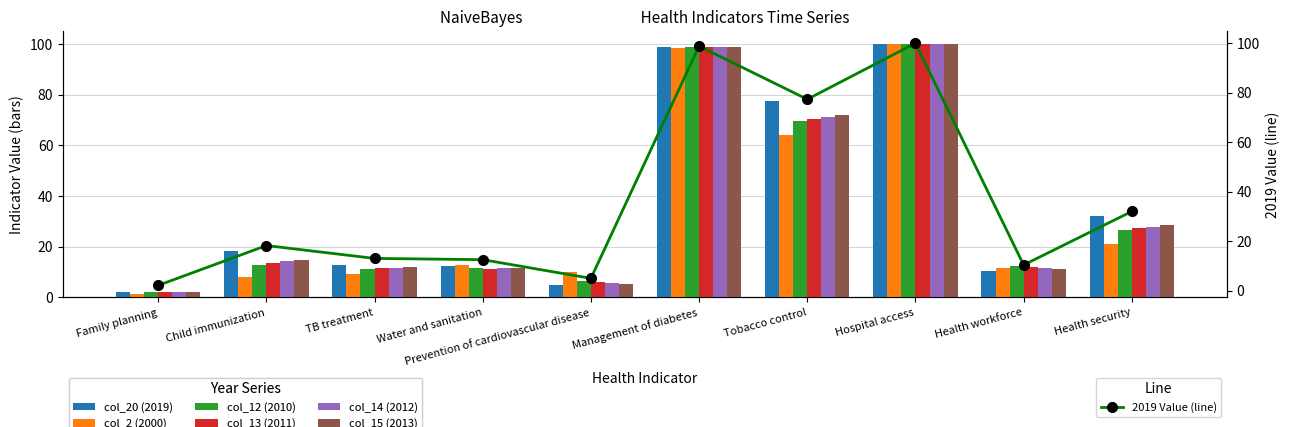

The col_13 (2011) series shows 11.2 at Water and sanitation. True or false?

True